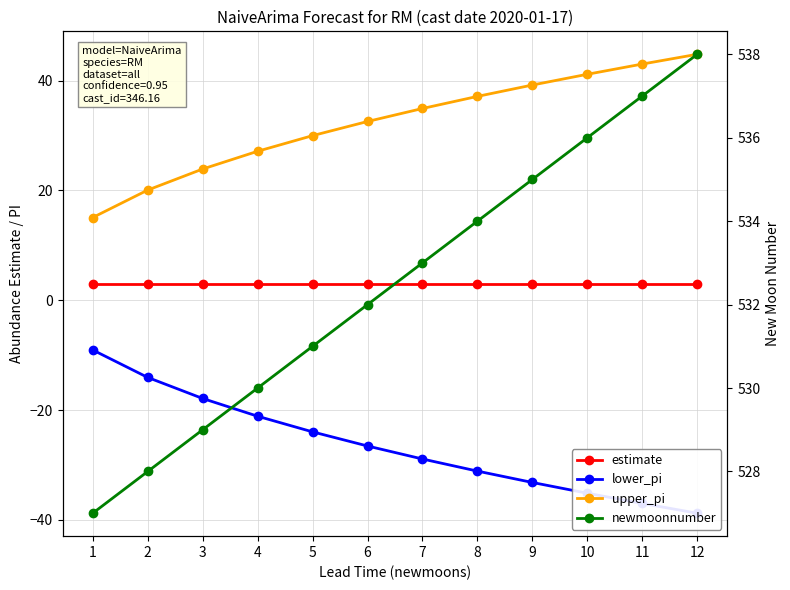

Which series has the largest total across all categories?

newmoonnumber